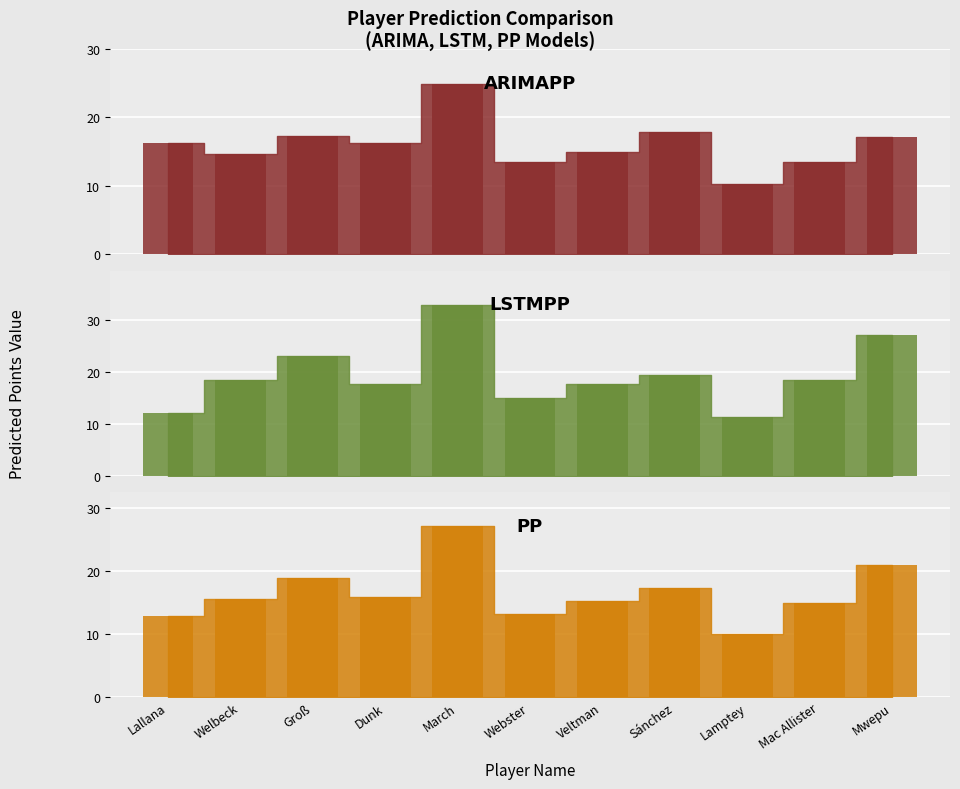

Is it true that ARIMAPP equals 17.2 at Mwepu?

True